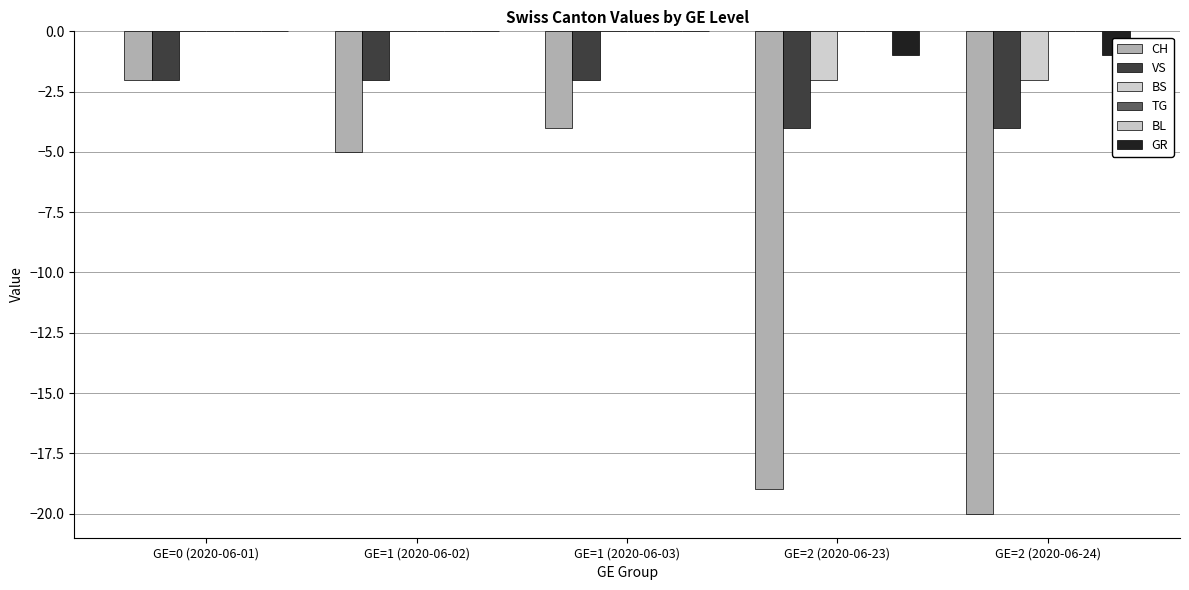

Which series changed the most between GE=1 (2020-06-02) and GE=2 (2020-06-23)?

CH